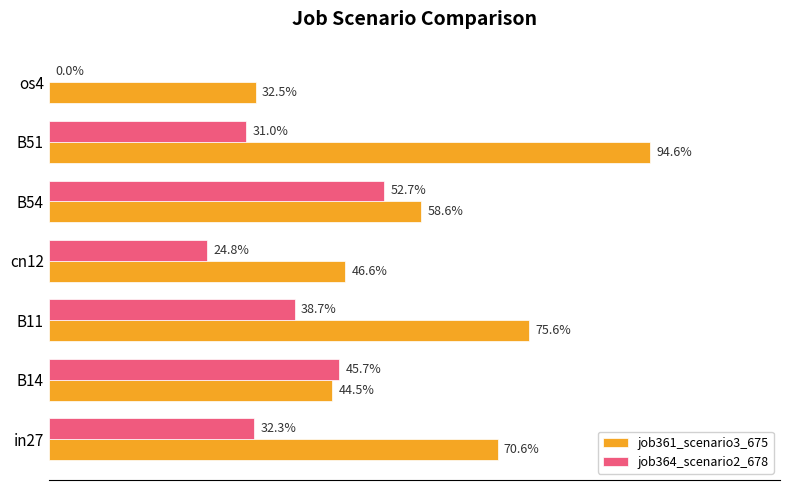

What are all the series names shown in the legend?

job361_scenario3_675, job364_scenario2_678